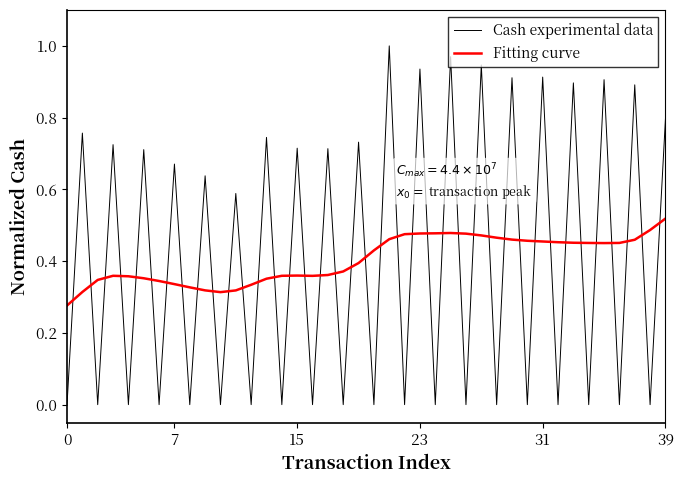

What are all the series names shown in the legend?

Cash experimental data, Fitting curve